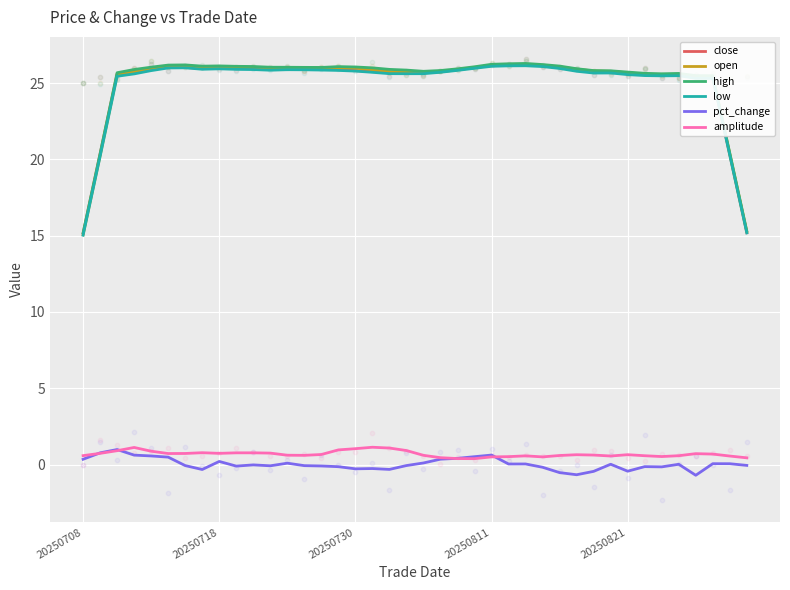

At how many categories does at least one series exceed 25?

36